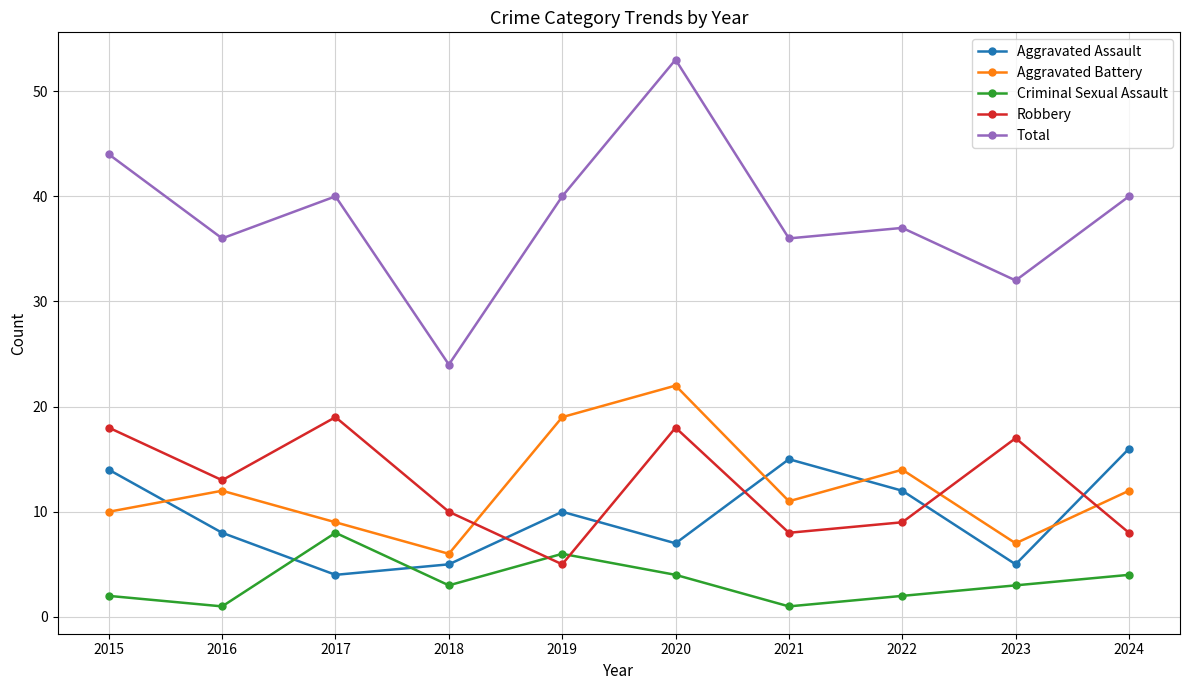

True or false: Robbery has a value of 19 at 2017.

True